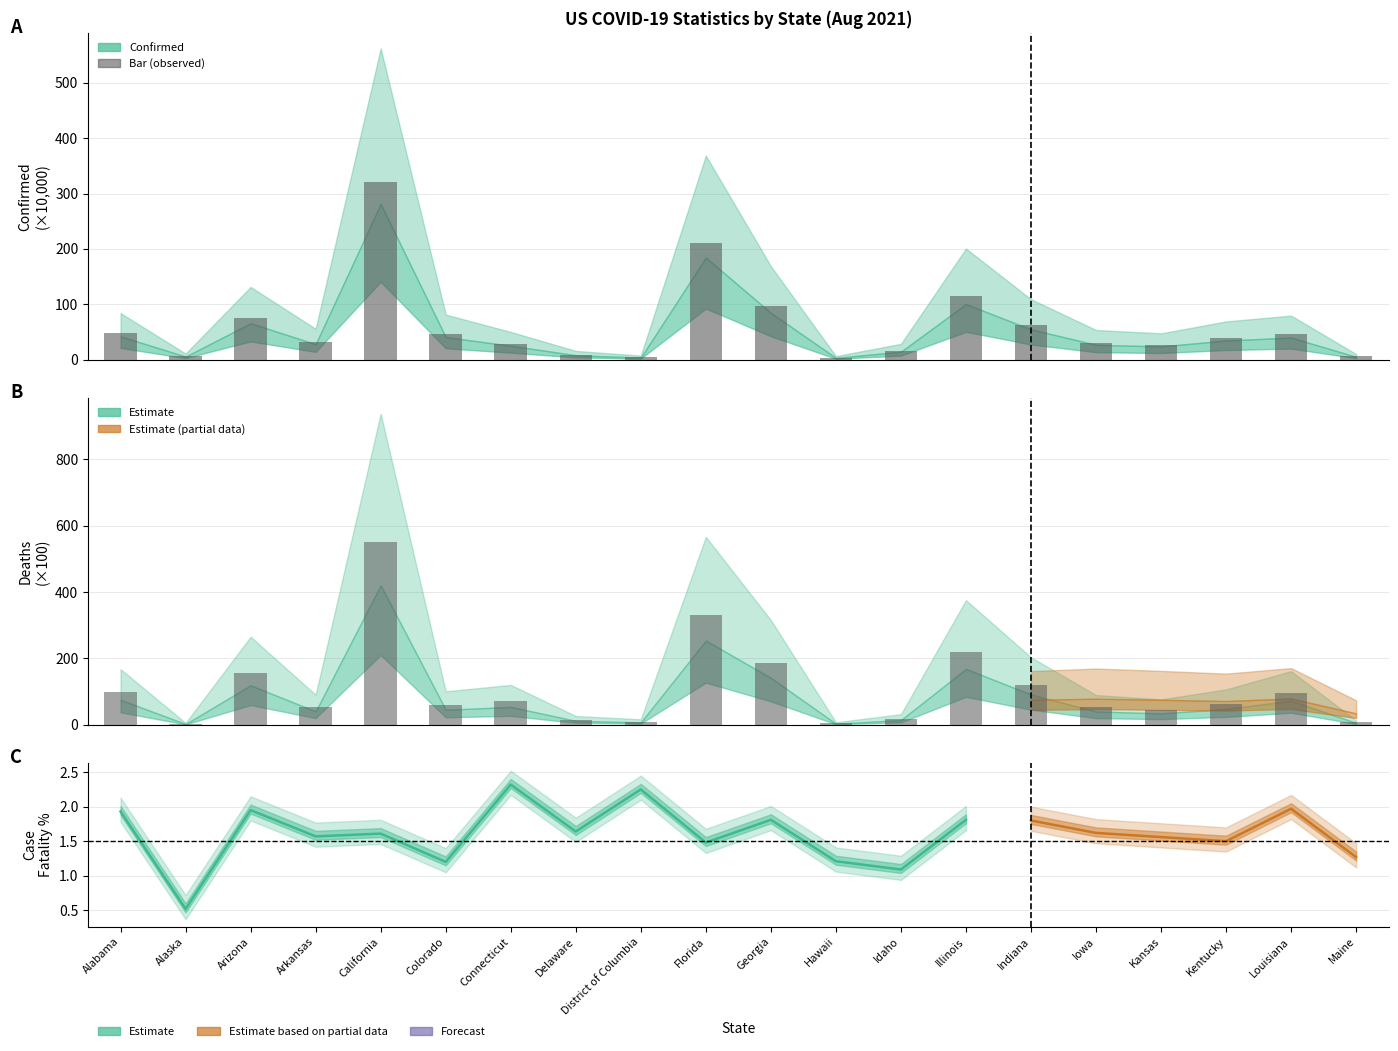

The value of Confirmed at Maine is 5.7. True or false?

True